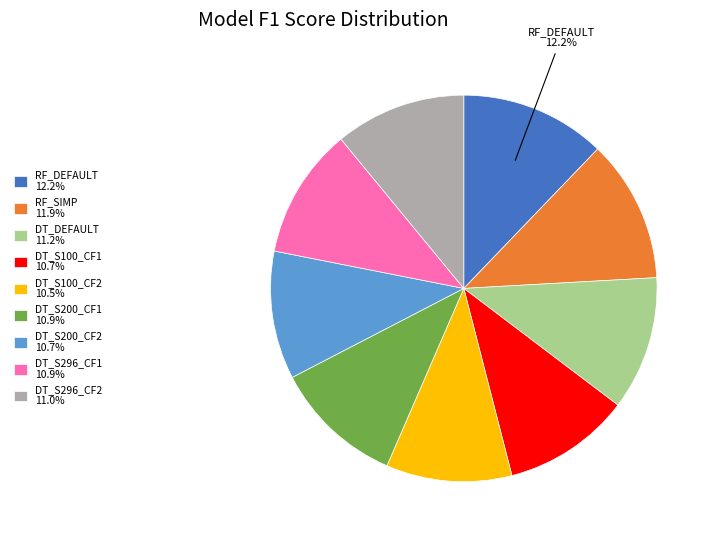

How many segments does this pie chart have?

9